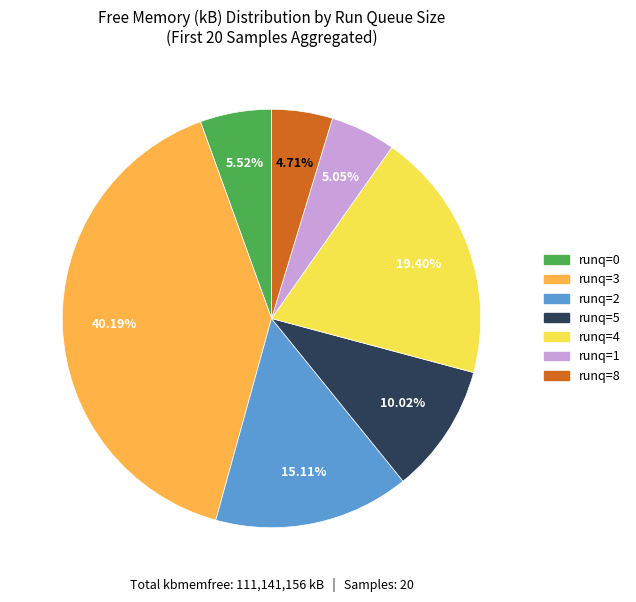

Is there any slice that represents more than half of the pie?

No